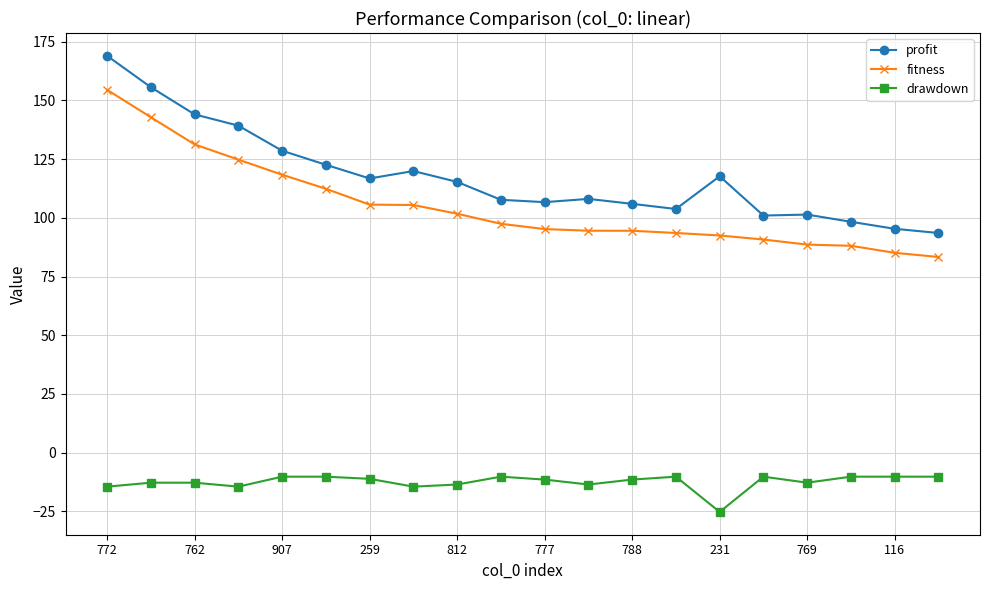

List the series in order of their peak value, lowest first.

drawdown, fitness, profit